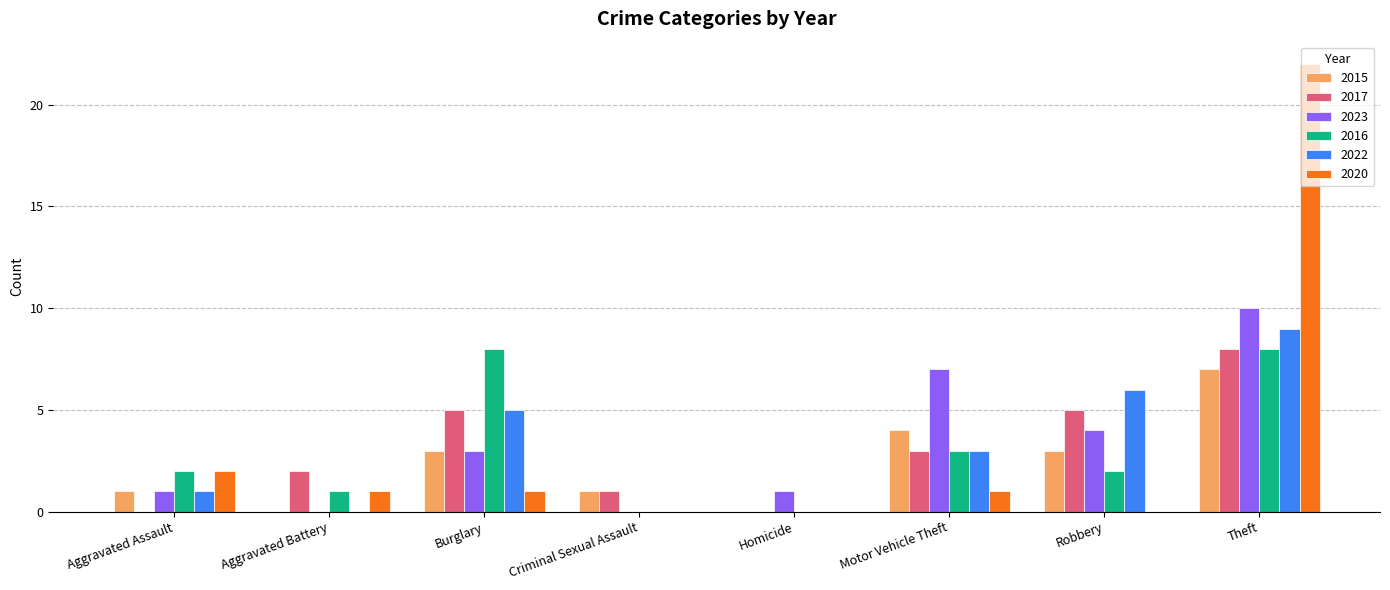

Which category has the highest value in the 2023 series?

Theft